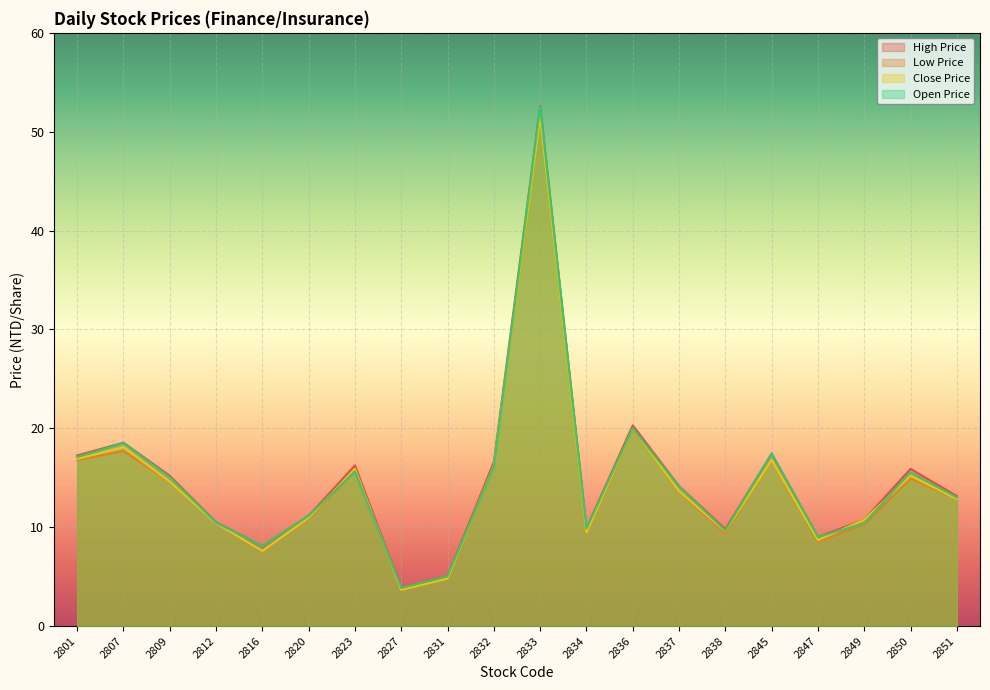

How many values in the Low Price series exceed 13?

10